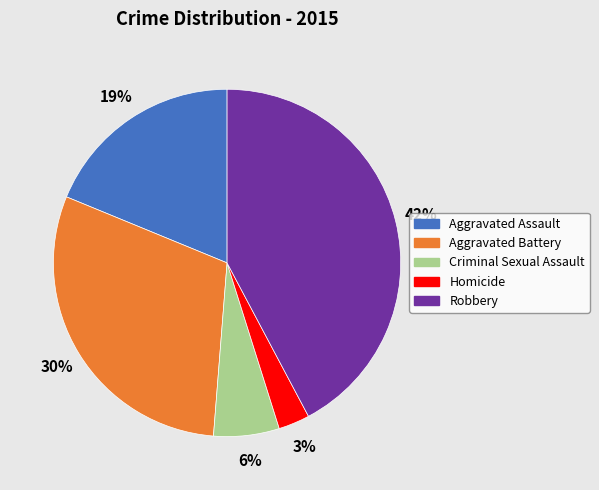

The Robbery slice represents 34% of the pie. True or false?

False